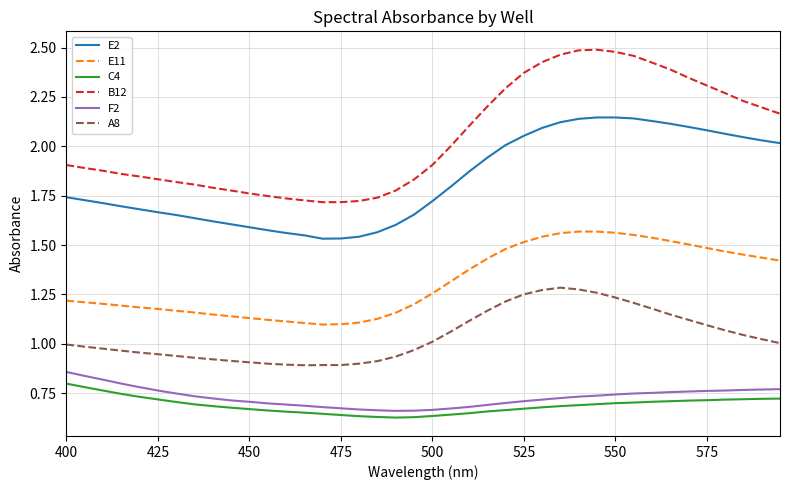

True or false: F2 and E11 cross at least once.

False